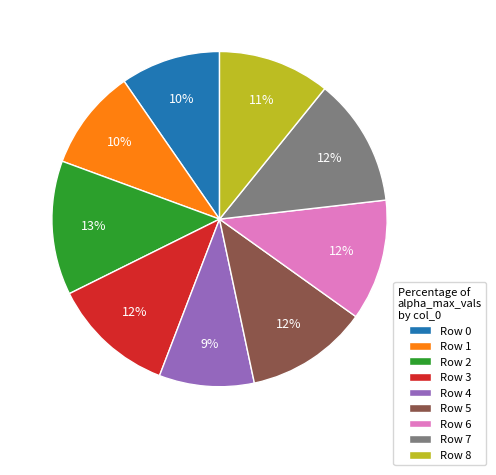

To the nearest percent, what percentage of the pie is Row 4?

9%